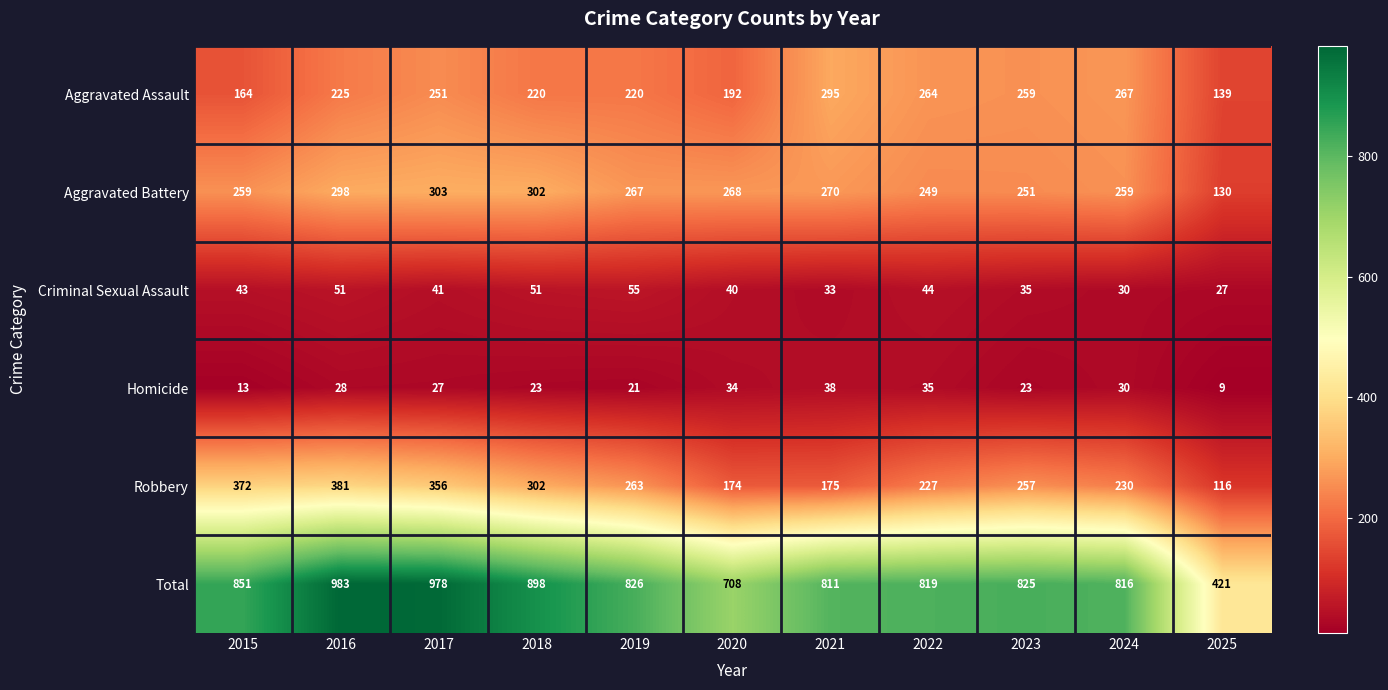

Between 2018 and 2023, which series saw the biggest shift?

Total